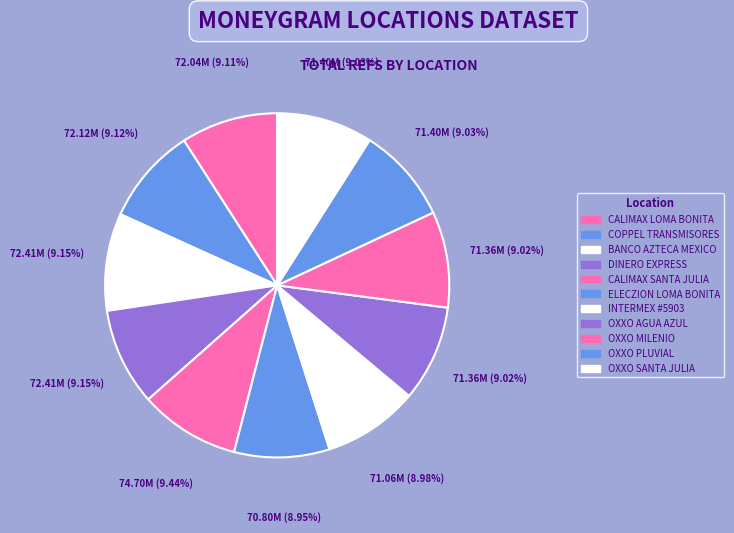

How many slices are in this pie chart?

11